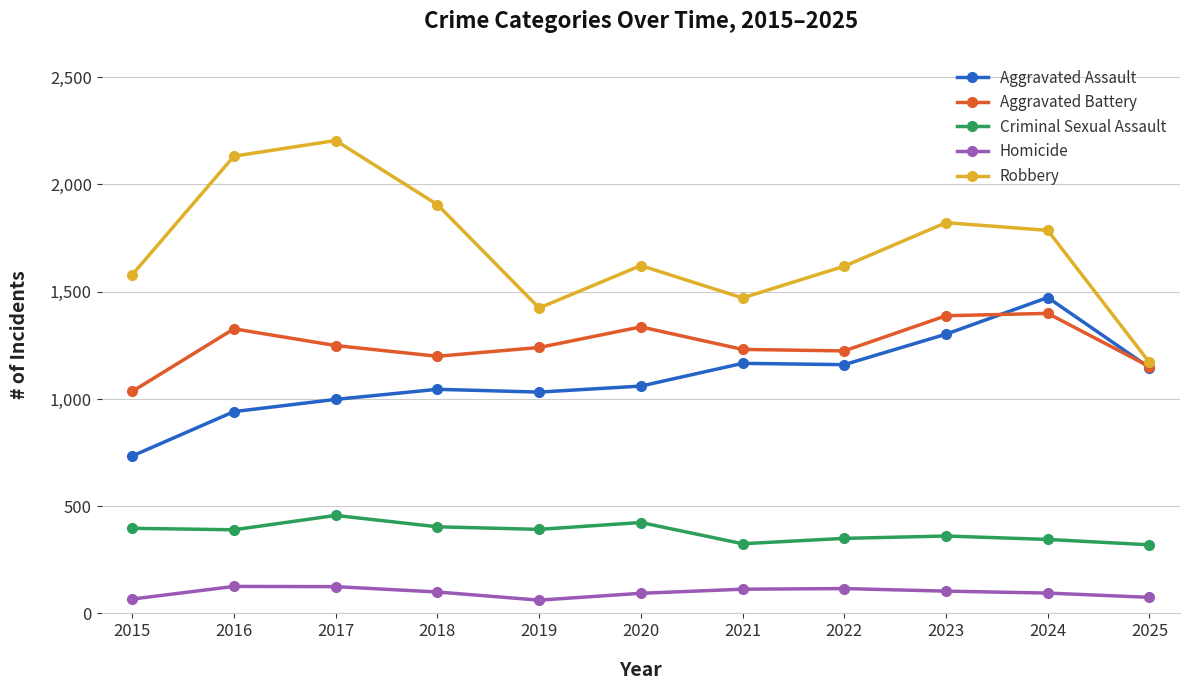

True or false: Aggravated Assault has more than 1 interior local peaks.

True